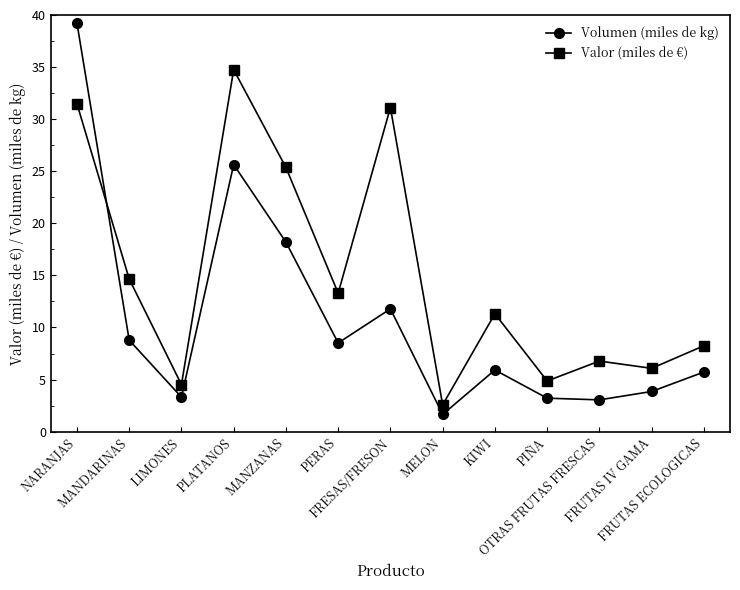

What is the label of the 7th point from the left?

FRESAS/FRESON